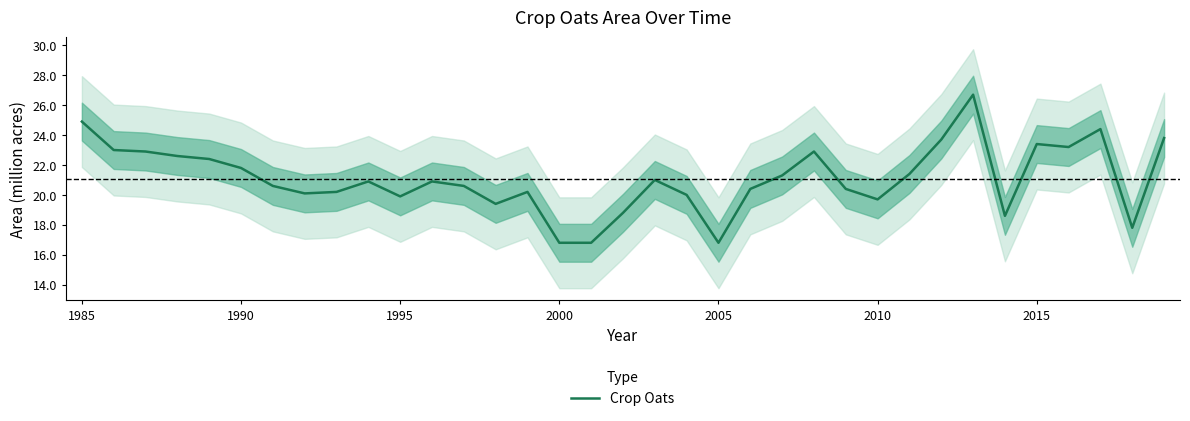

What is the difference between the maximum and minimum values?

9.9